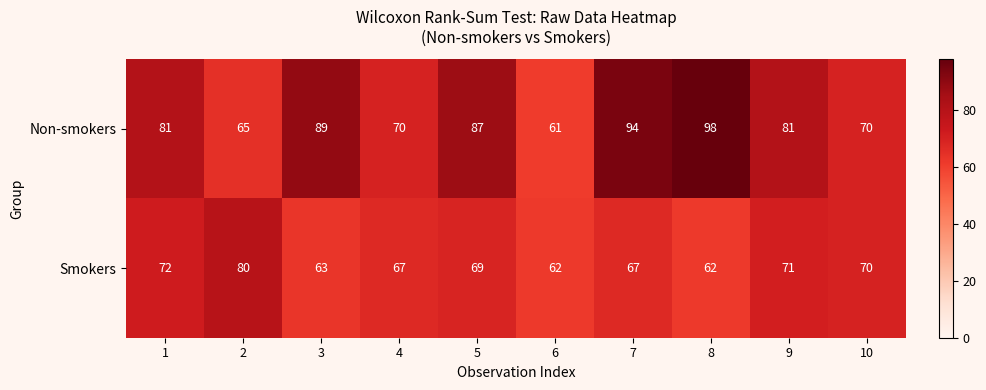

List the series in order of their peak value, lowest first.

Smokers, Non-smokers